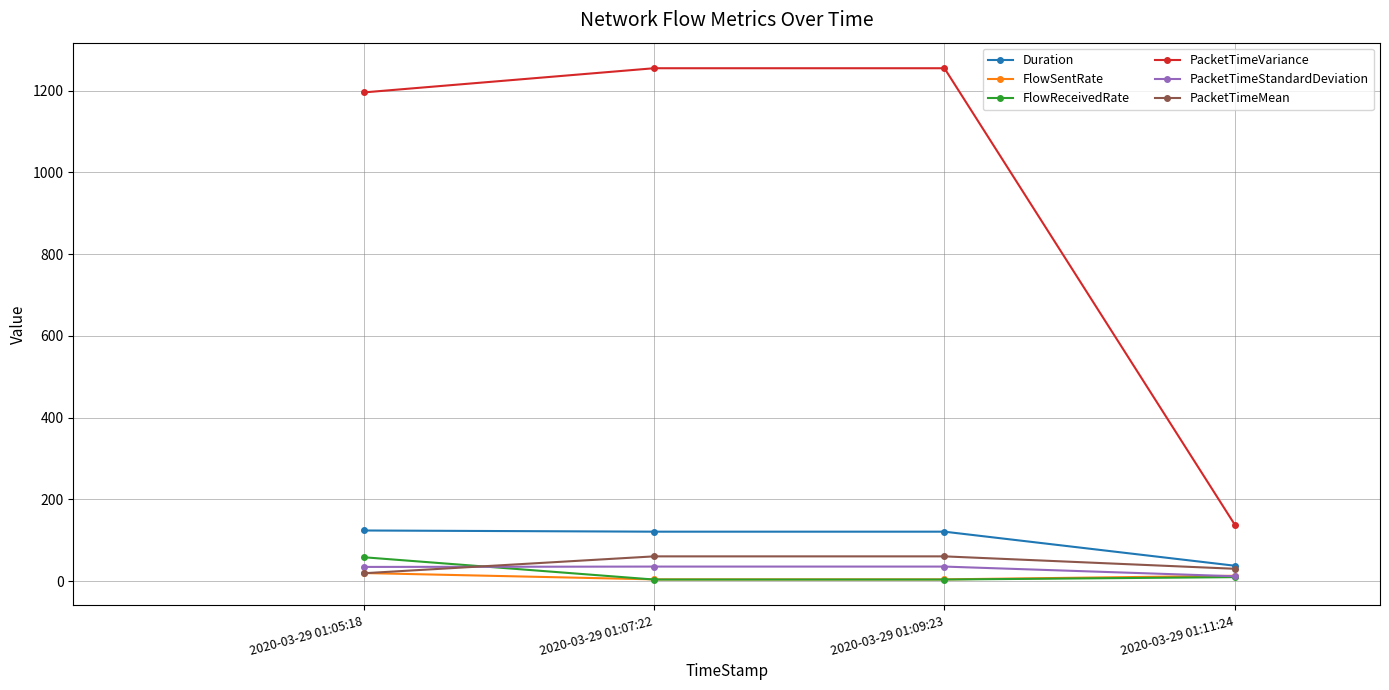

At which category does Duration reach its first local valley?

2020-03-29 01:07:22